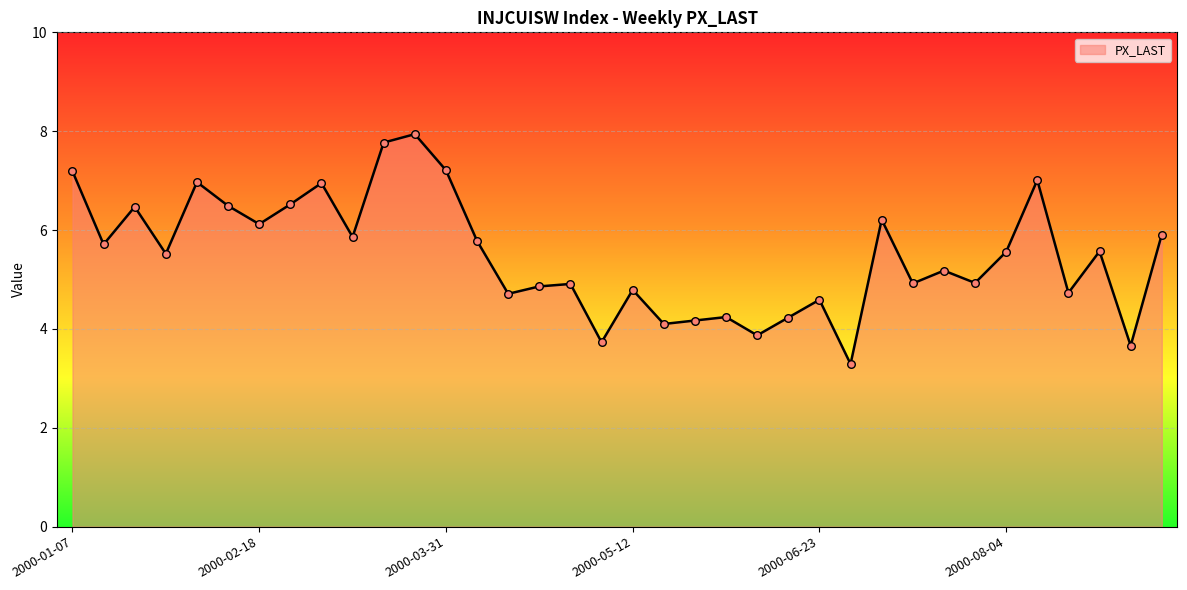

What is the smallest value displayed?

3.3